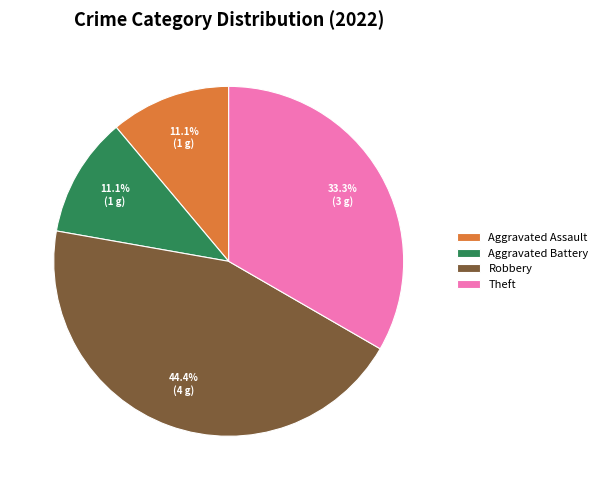

To the nearest percent, what portion does Aggravated Battery represent?

11%